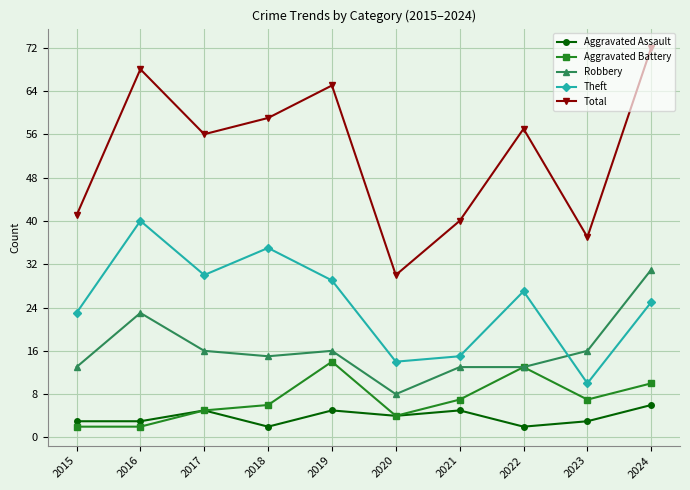

At which category does Theft reach its first local peak?

2016